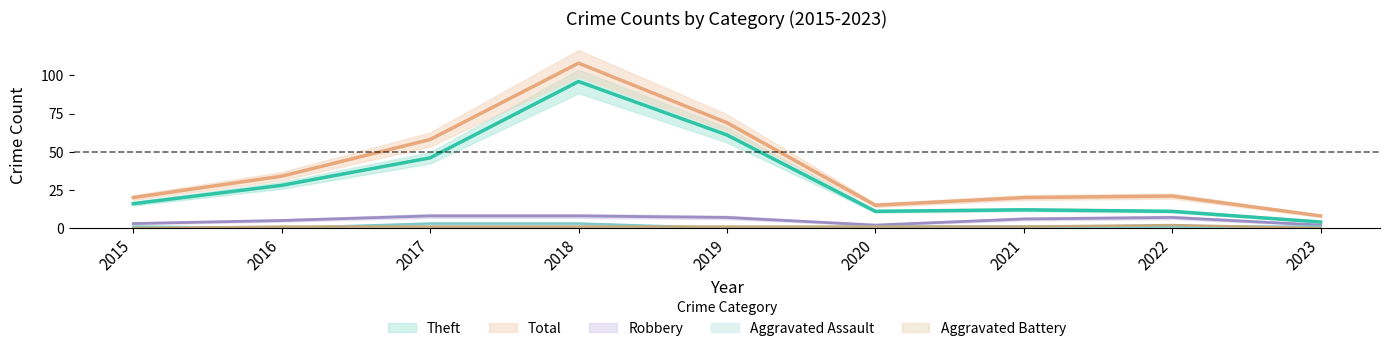

List the labels in order of Aggravated Assault value, smallest first.

2016, 2019, 2015, 2020, 2021, 2022, 2023, 2017, 2018